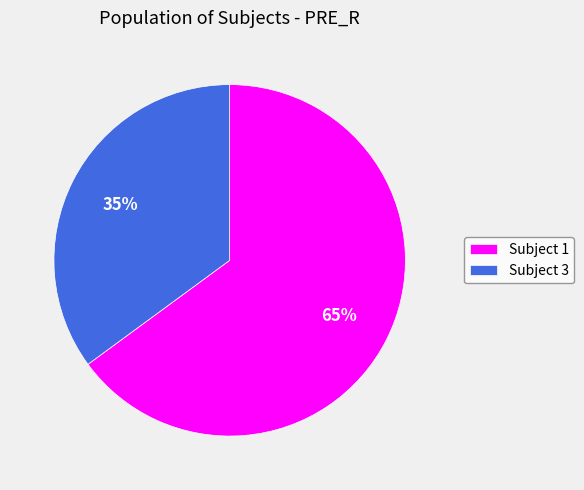

The Subject 1 slice represents 65% of the pie. True or false?

True